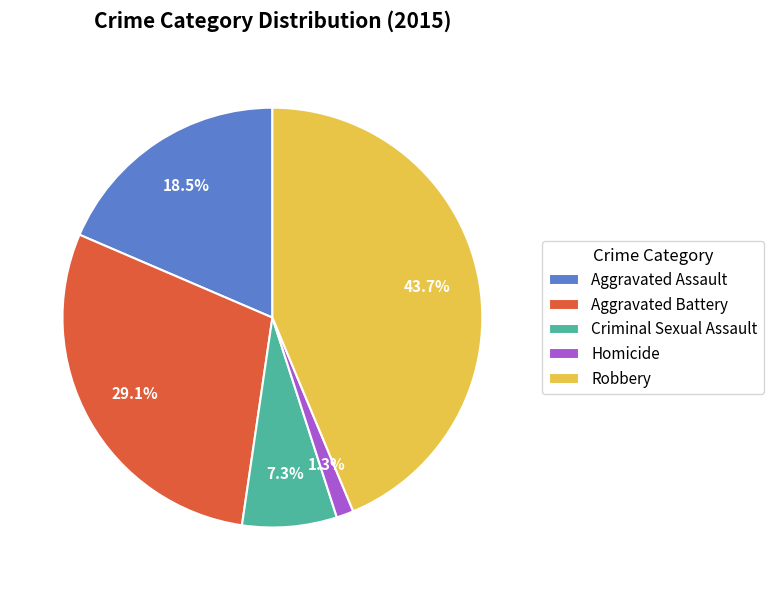

Which slice is the smallest?

Homicide